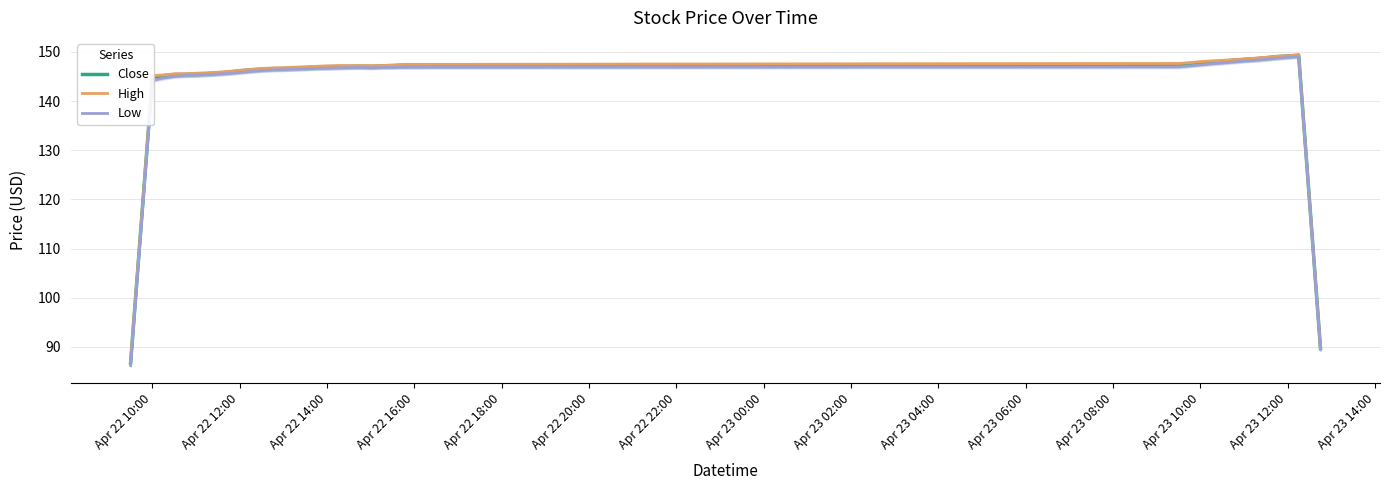

List the series in order of their peak value, highest first.

High, Close, Low